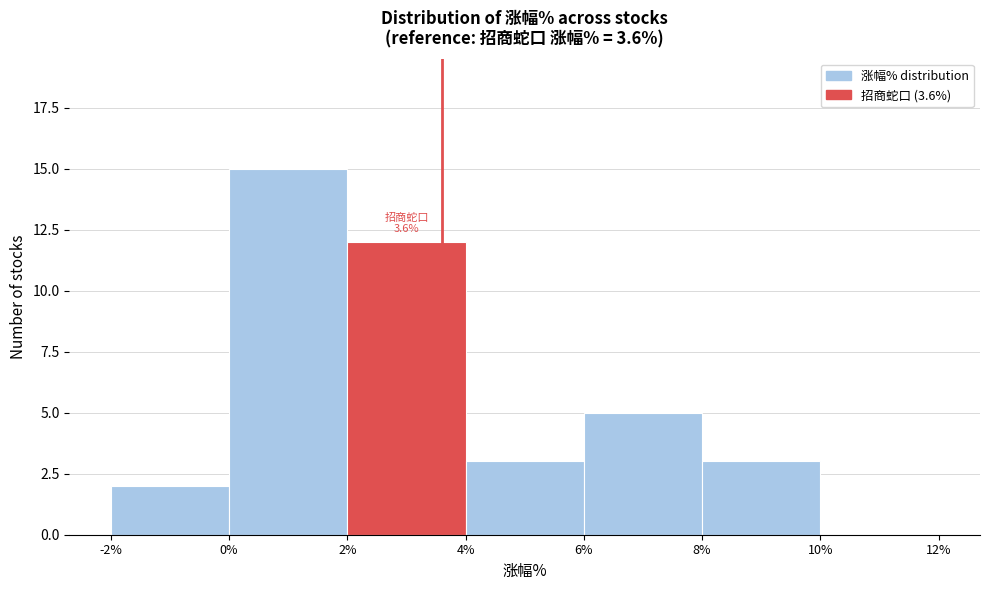

Which range on the x-axis has the tallest bar?

0% to 2%